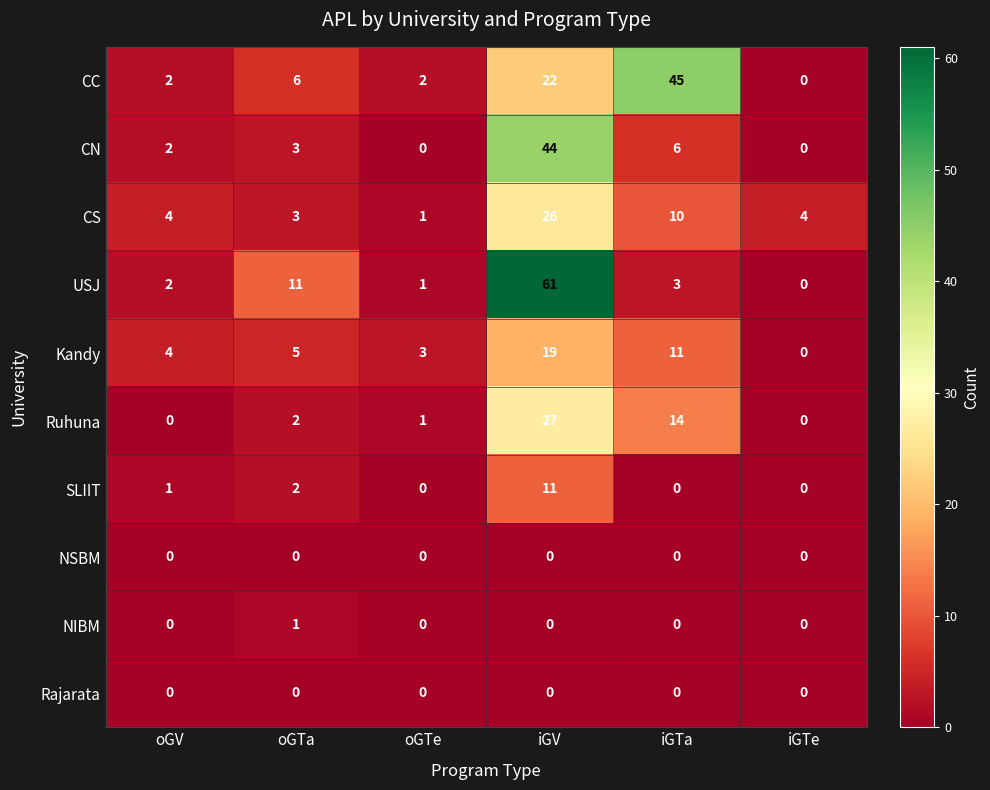

True or false: CN has a value of 6 at iGTa.

True